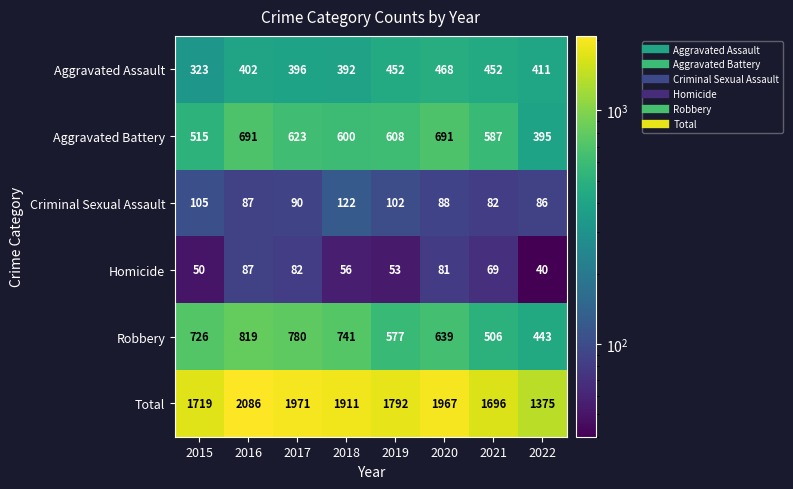

Rank the series at 2021 from highest to lowest value.

Total, Aggravated Battery, Robbery, Aggravated Assault, Criminal Sexual Assault, Homicide